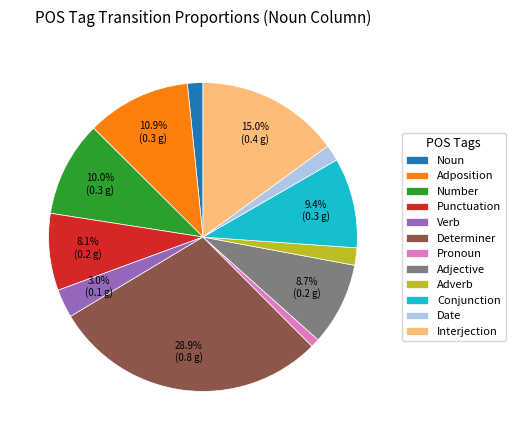

What percentage do Interjection and Adposition together represent?

25.9%